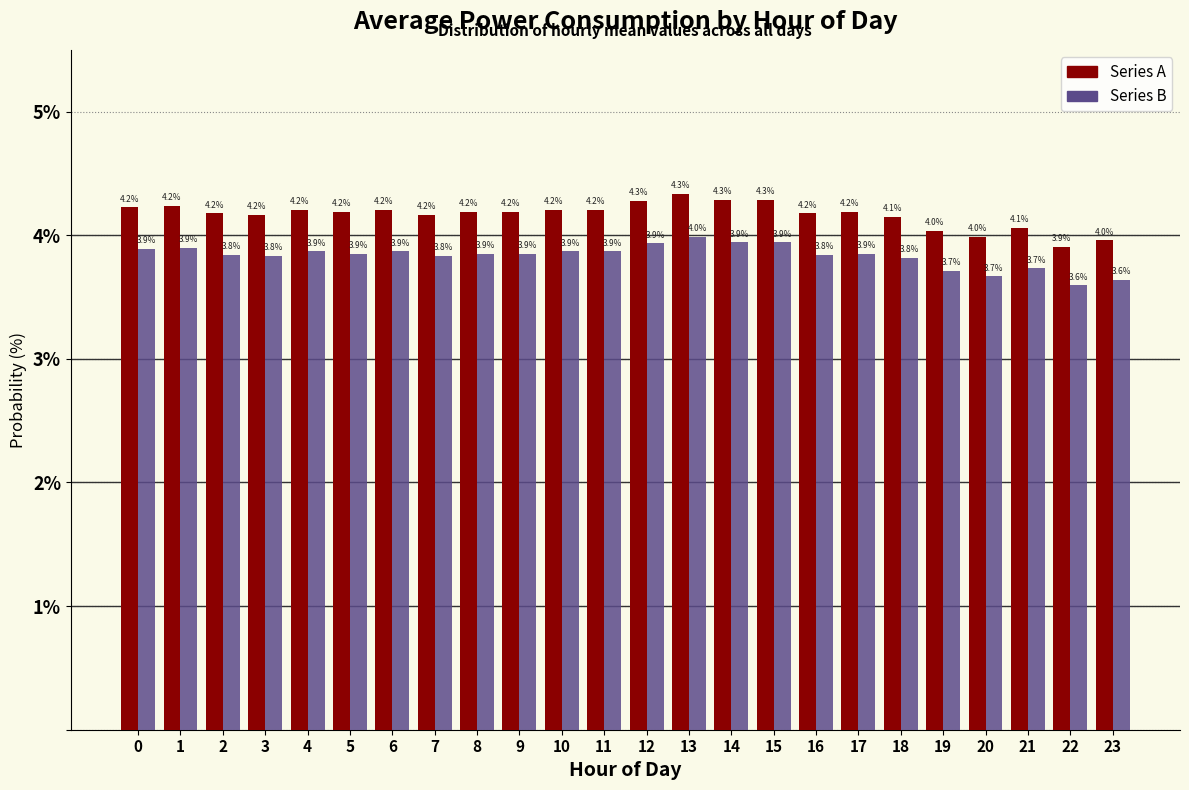

Reading left to right, extract all data points from this chart.

Series A: 0=4.2	1=4.2	2=4.2	3=4.2	4=4.2	5=4.2	6=4.2	7=4.2	8=4.2	9=4.2	10=4.2	11=4.2	12=4.3	13=4.3	14=4.3	15=4.3	16=4.2	17=4.2	18=4.1	19=4.0	20=4.0	21=4.1	22=3.9	23=4.0
Series B: 0=3.9	1=3.9	2=3.8	3=3.8	4=3.9	5=3.9	6=3.9	7=3.8	8=3.9	9=3.9	10=3.9	11=3.9	12=3.9	13=4.0	14=3.9	15=3.9	16=3.8	17=3.9	18=3.8	19=3.7	20=3.7	21=3.7	22=3.6	23=3.6